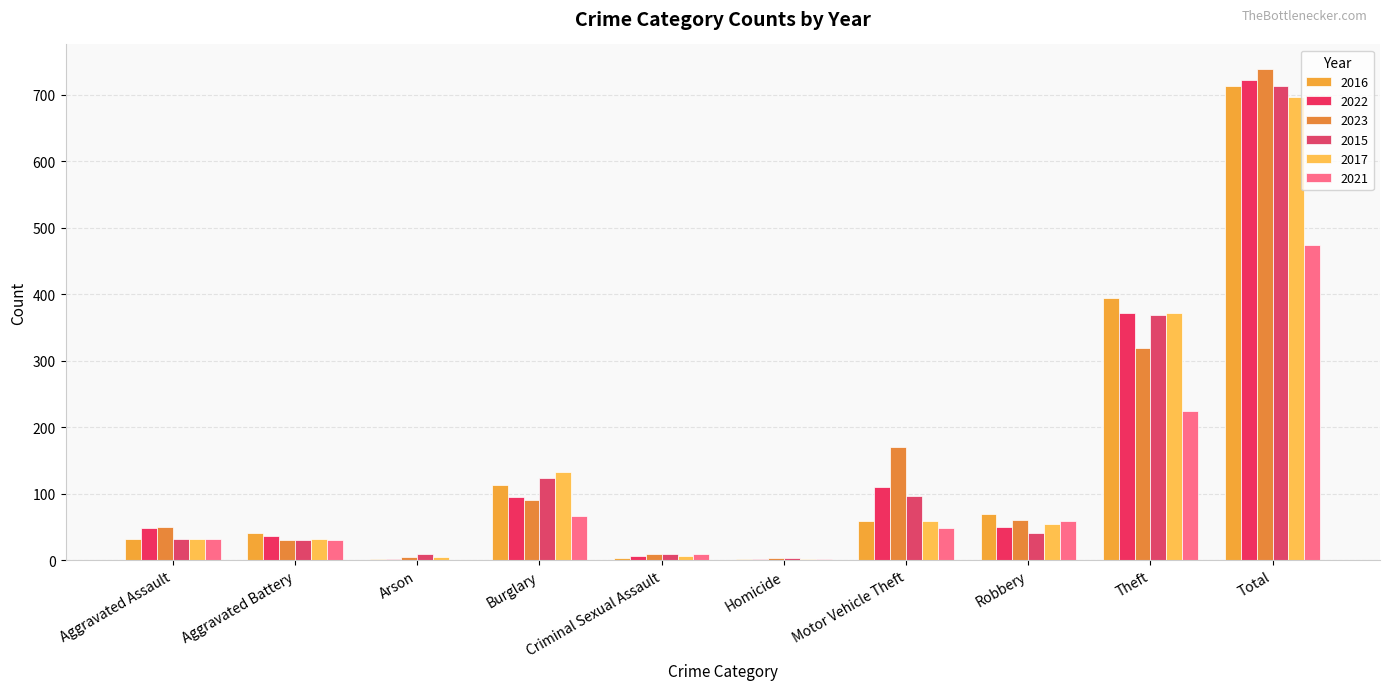

The 2022 series shows 51 at Aggravated Battery. True or false?

False